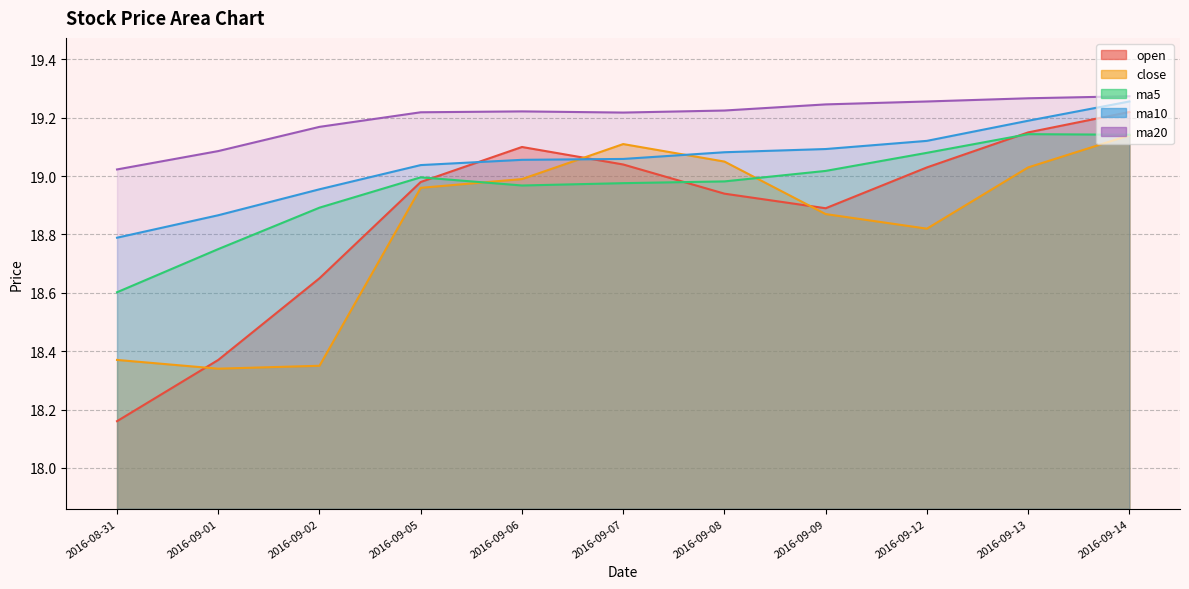

Does the chart have visible grid lines?

Yes